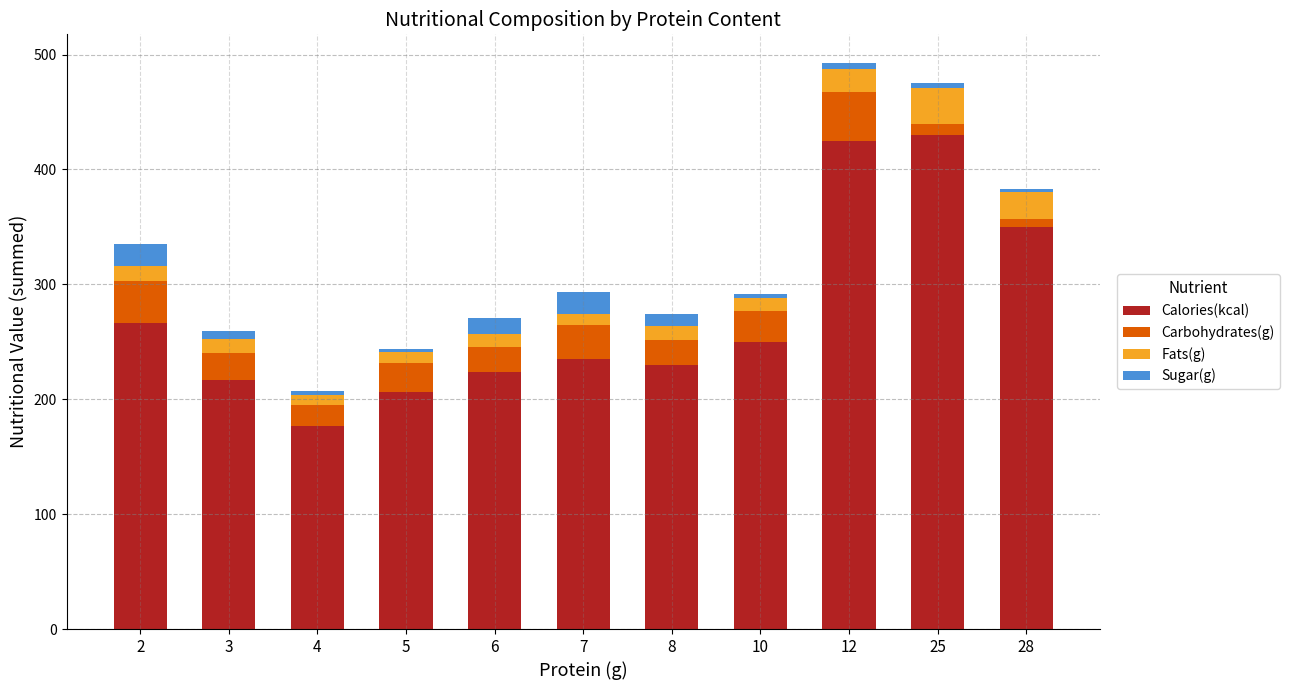

Count the number of data series in this chart.

4